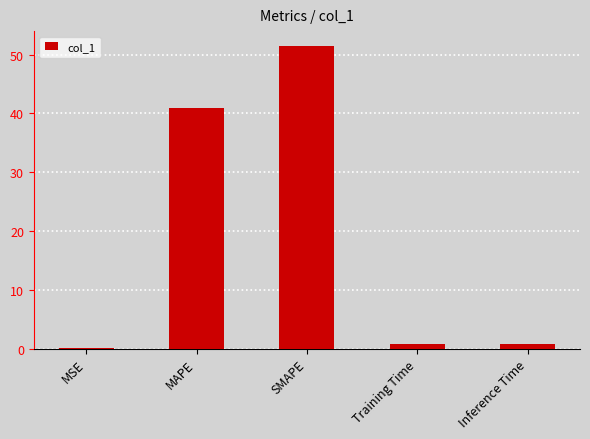

What is the difference between the values at Inference Time and SMAPE?

50.6